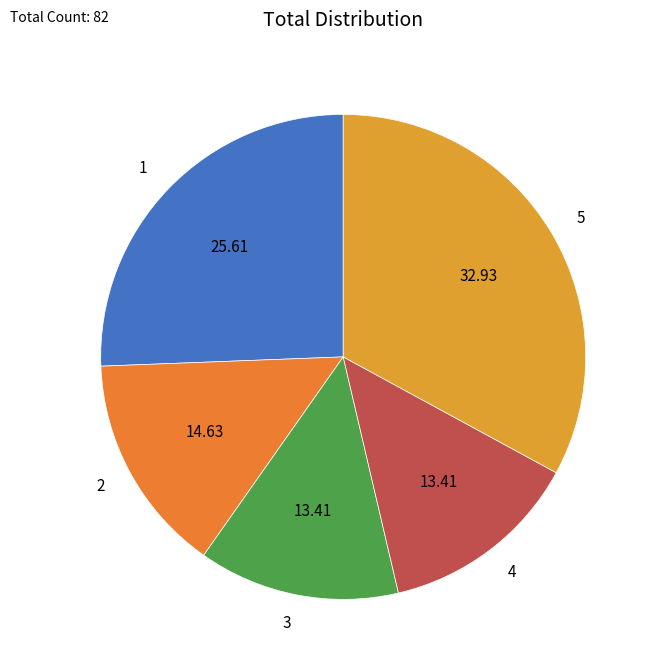

Count the number of slices in the pie.

5